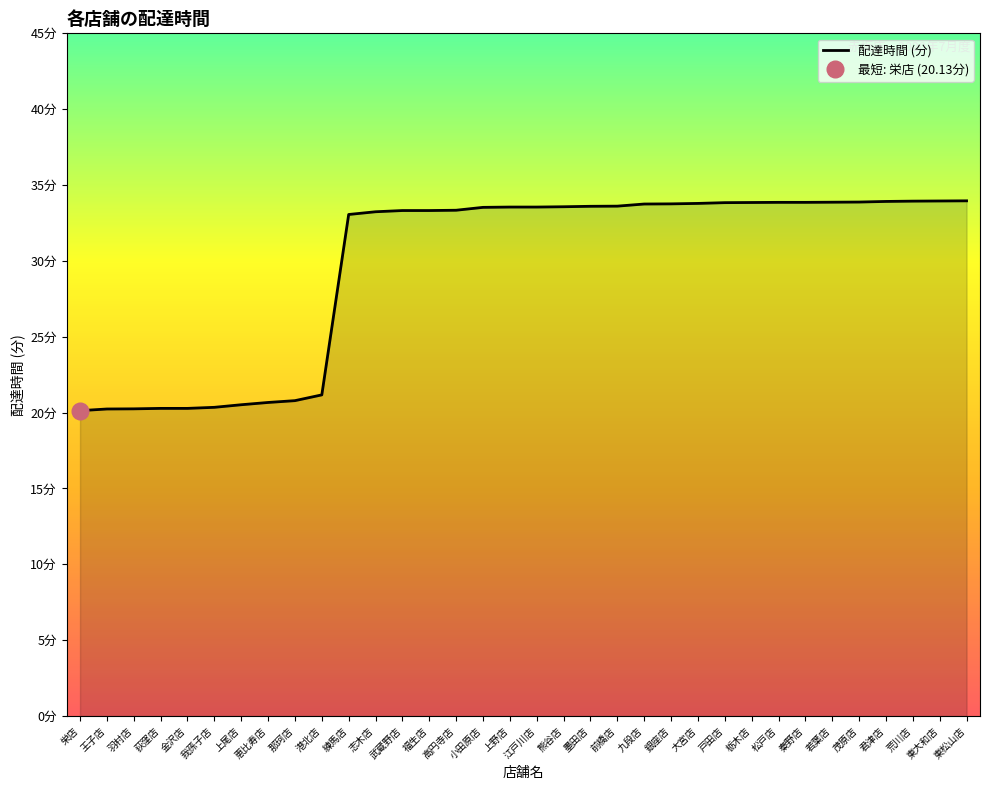

Which category has the highest value across all series?

東松山店